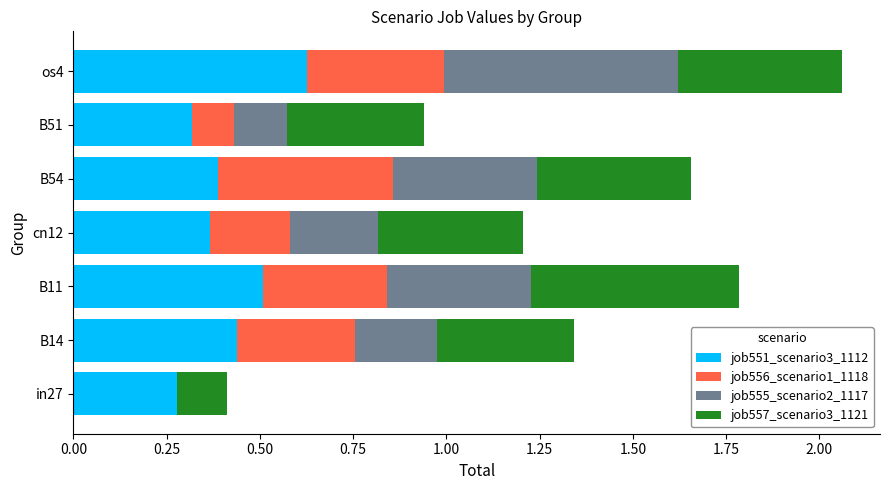

True or false: job551_scenario3_1112 has a value of 0.6 at B54.

False